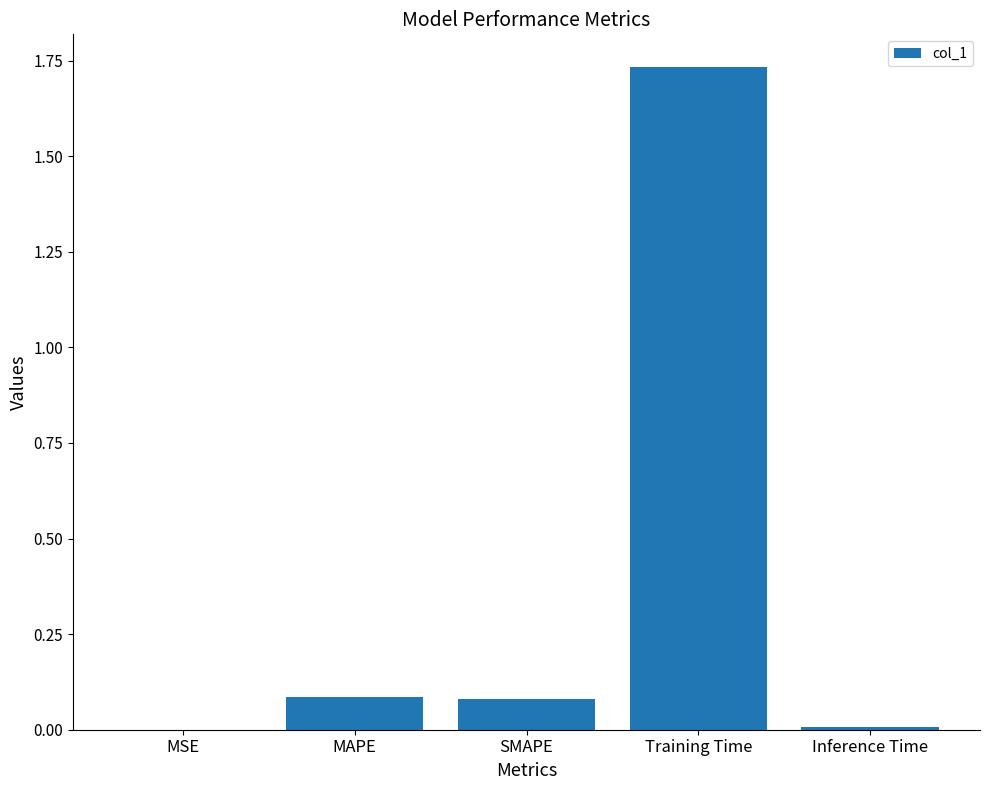

The value at SMAPE is 0.1. True or false?

True